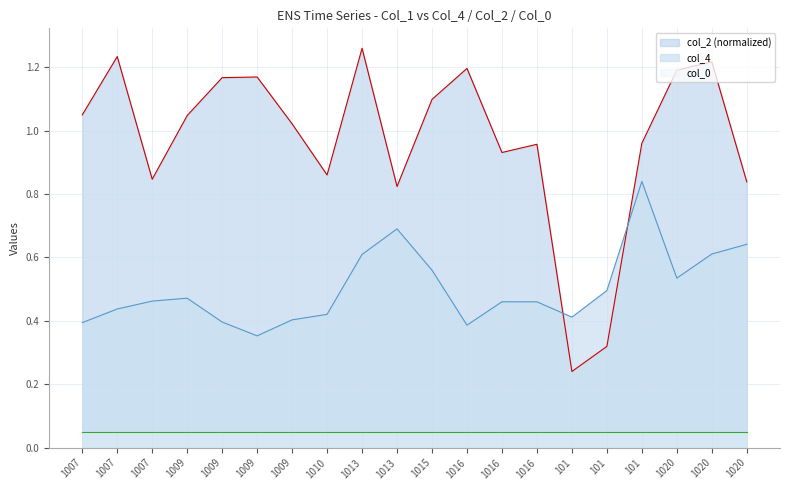

True or false: col_2 has a value of 0.3 at 101.

True